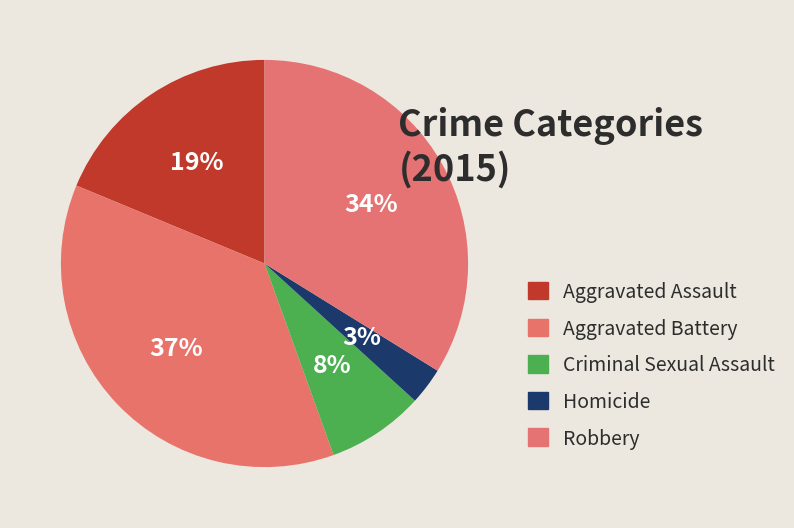

How many segments does this pie chart have?

5